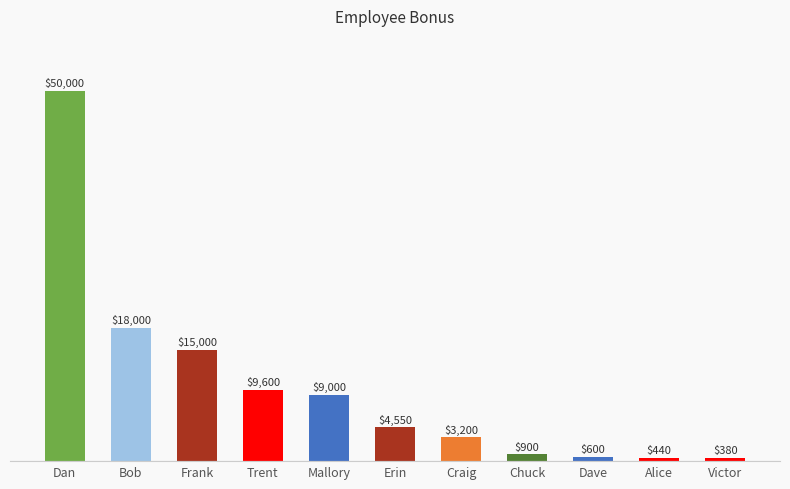

Are the bars grouped side by side (vs. stacked)?

No